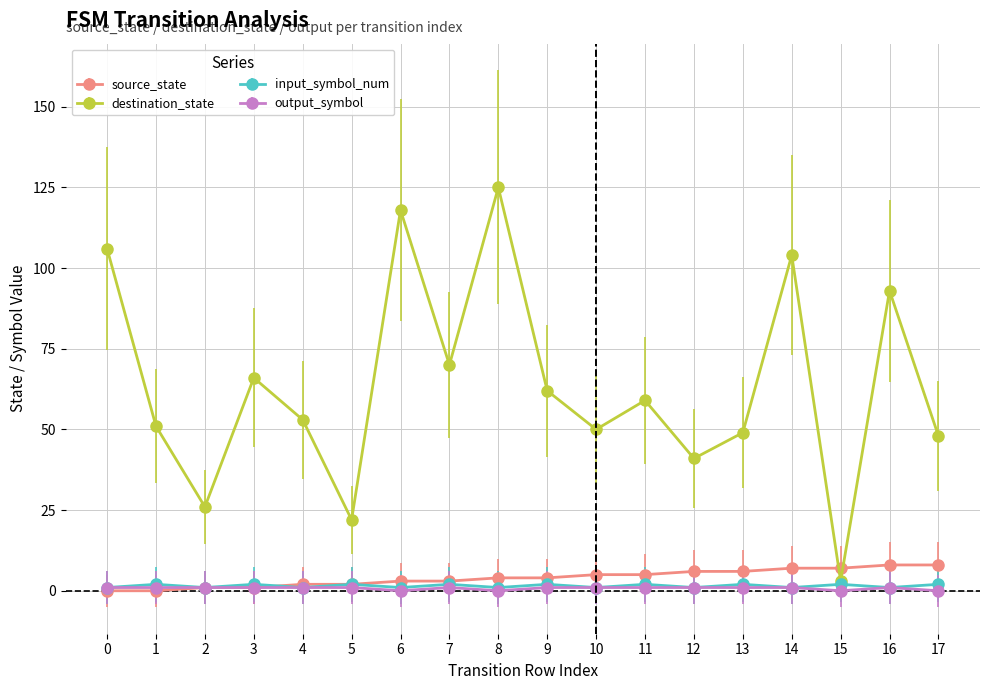

Reading right to left, what are all the values shown in this chart?

source_state: 8	8	7	7	6	6	5	5	4	4	3	3	2	2	1	1	0	0
destination_state: 48	93	3	104	49	41	59	50	62	125	70	118	22	53	66	26	51	106
input_symbol_num: 2	1	2	1	2	1	2	1	2	1	2	1	2	1	2	1	2	1
output_symbol: 0	1	0	1	1	1	1	1	1	0	1	0	1	1	1	1	1	1